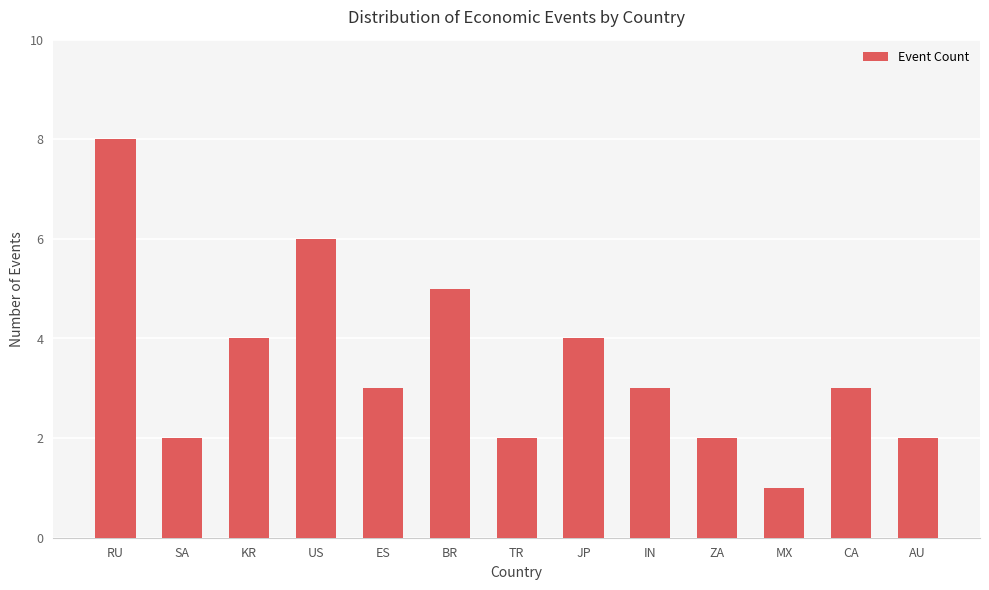

At which category does the chart reach its peak across all series?

RU